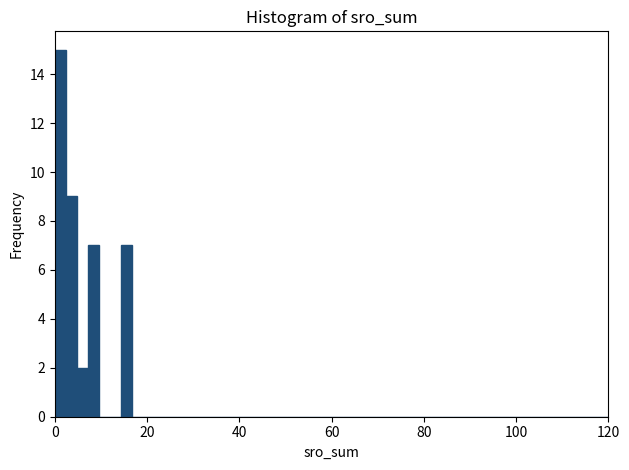

Read against the x-axis, roughly where is the centre of the tallest bar?

2